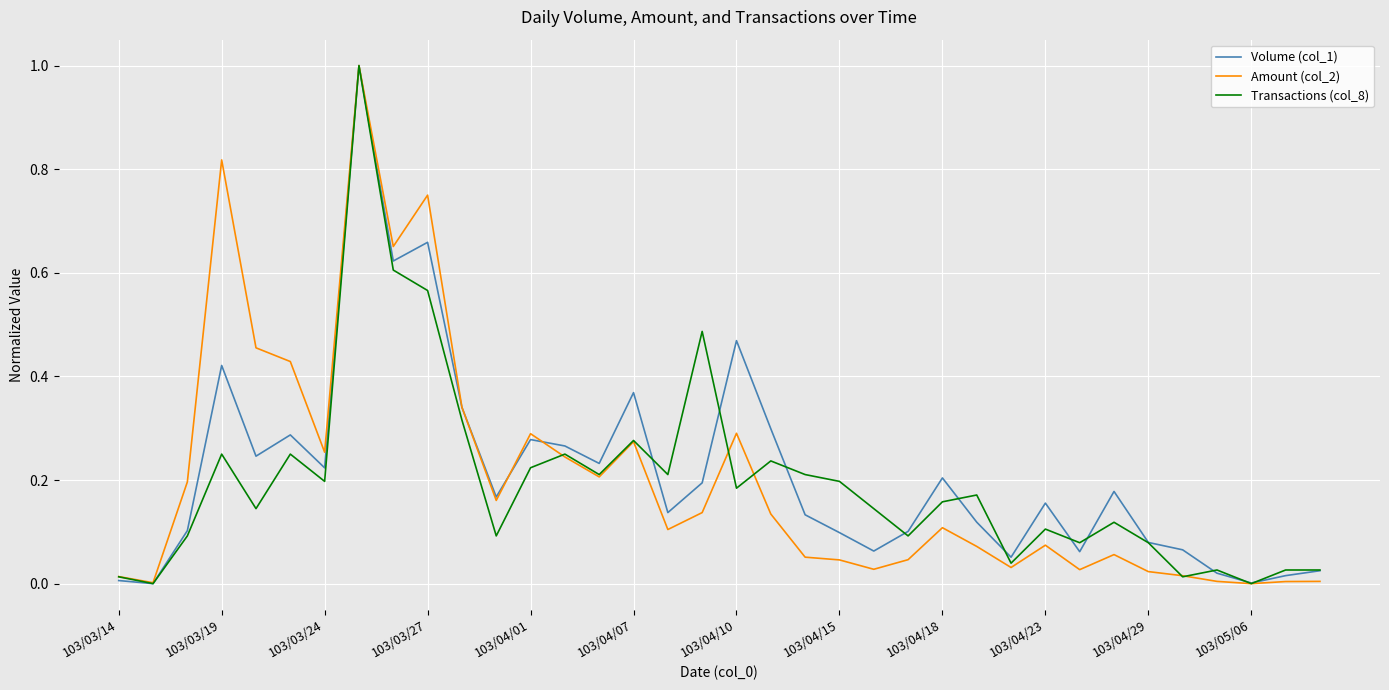

What is the maximum value for Amount (col_2)?

1.0